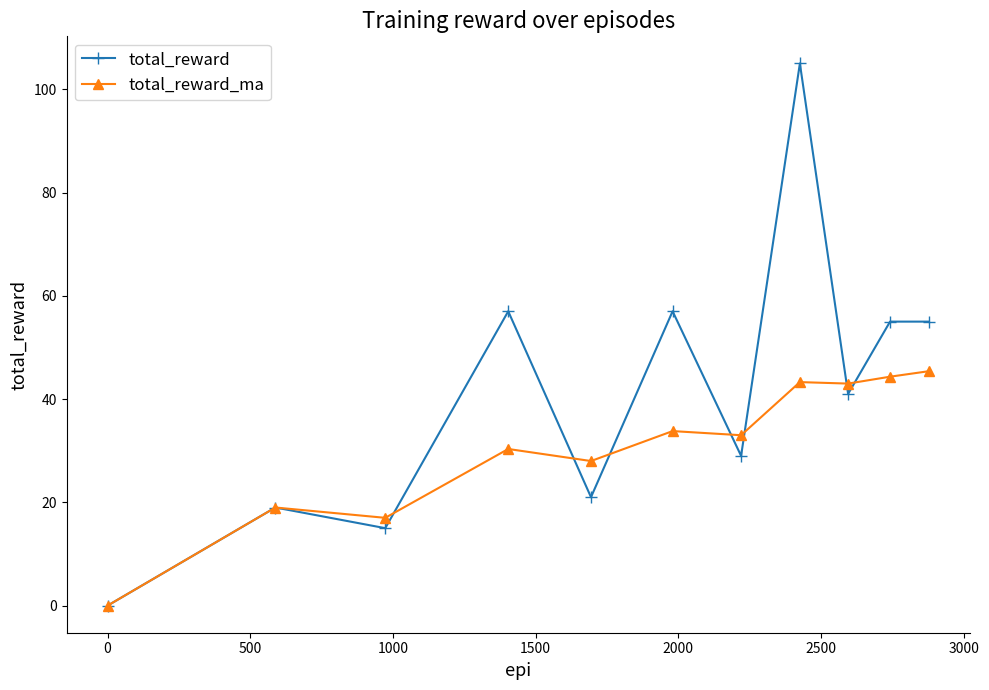

Which series ends up on top after the final intersection of total_reward and total_reward_ma?

total_reward